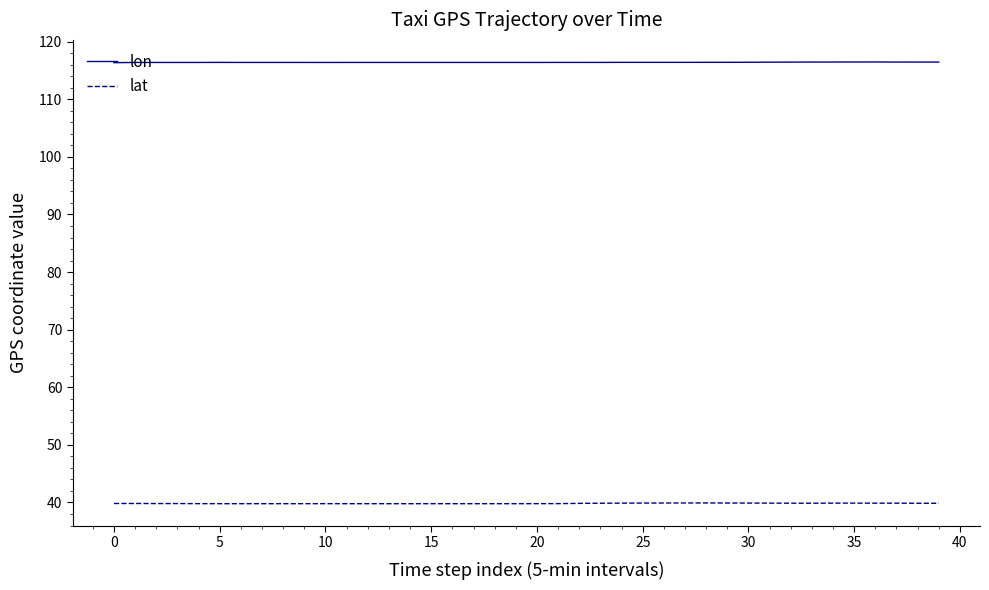

What is the minimum value shown in the chart?

39.8